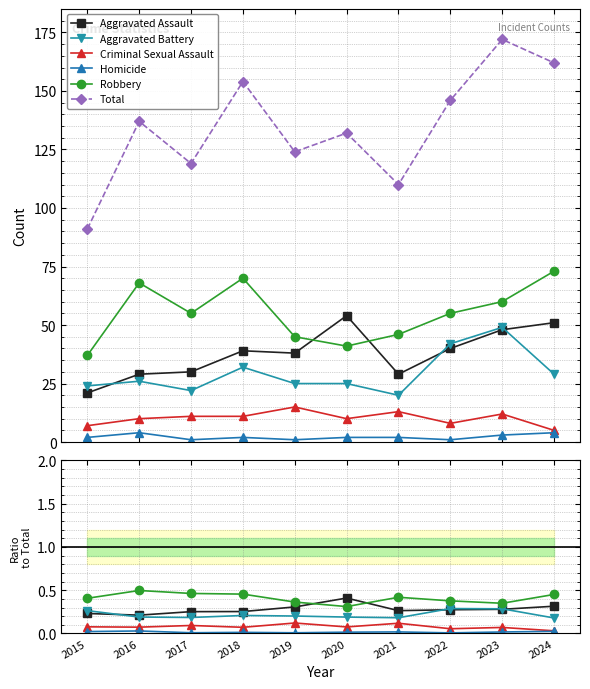

True or false: Homicide and Total cross at least once.

False